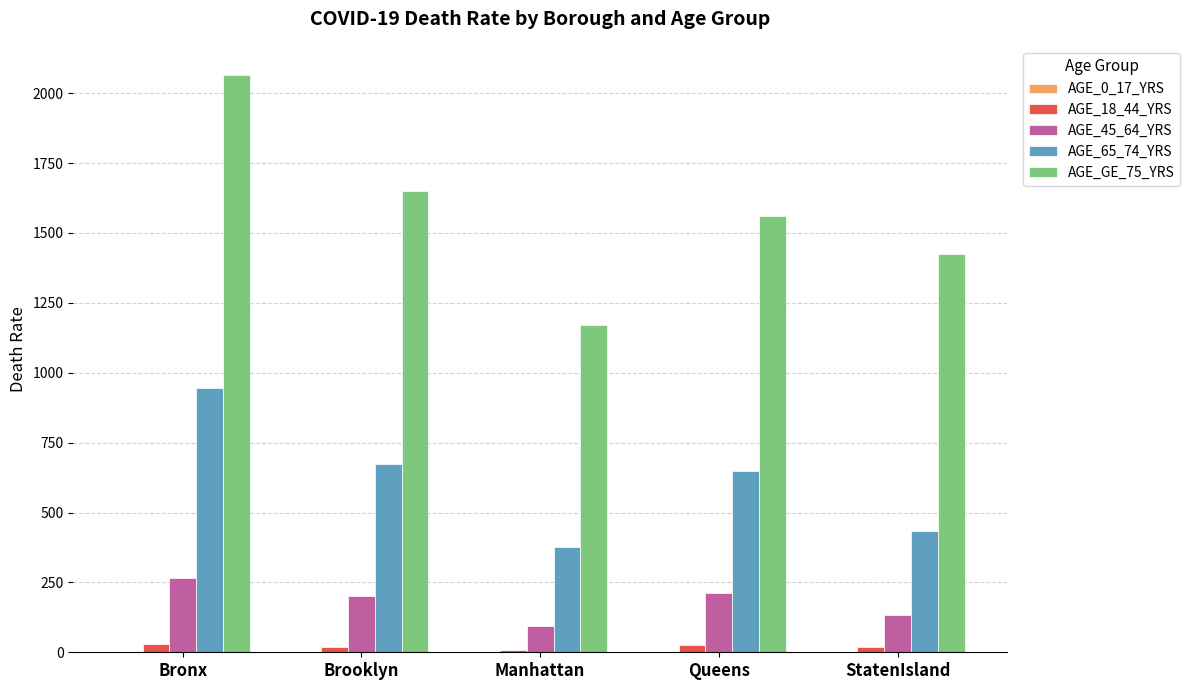

What is the sum of all AGE_GE_75_YRS values?

7871.6